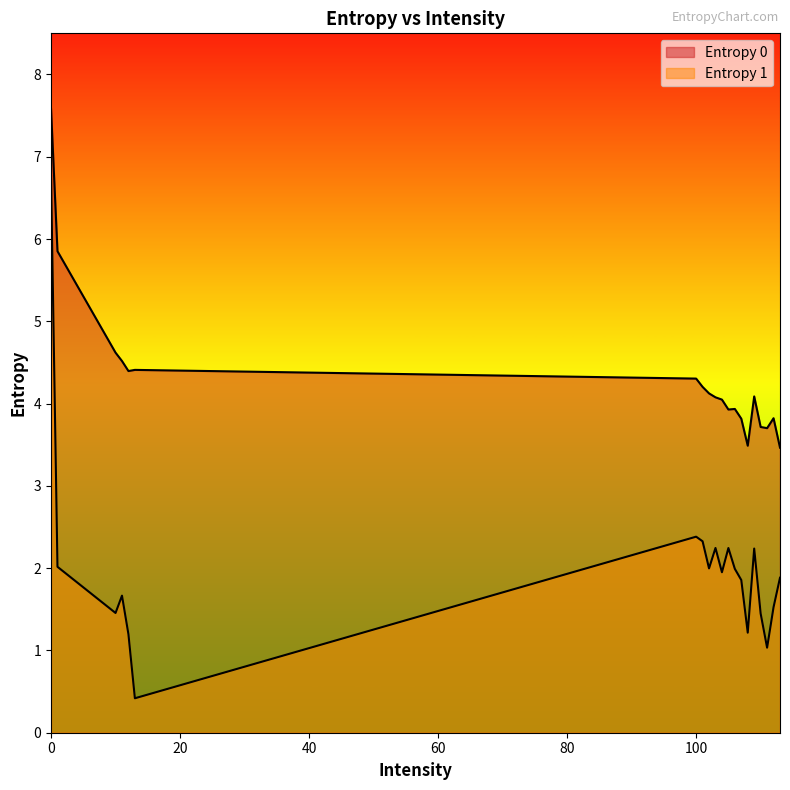

What are all the series names shown in the legend?

Entropy 0, Entropy 1